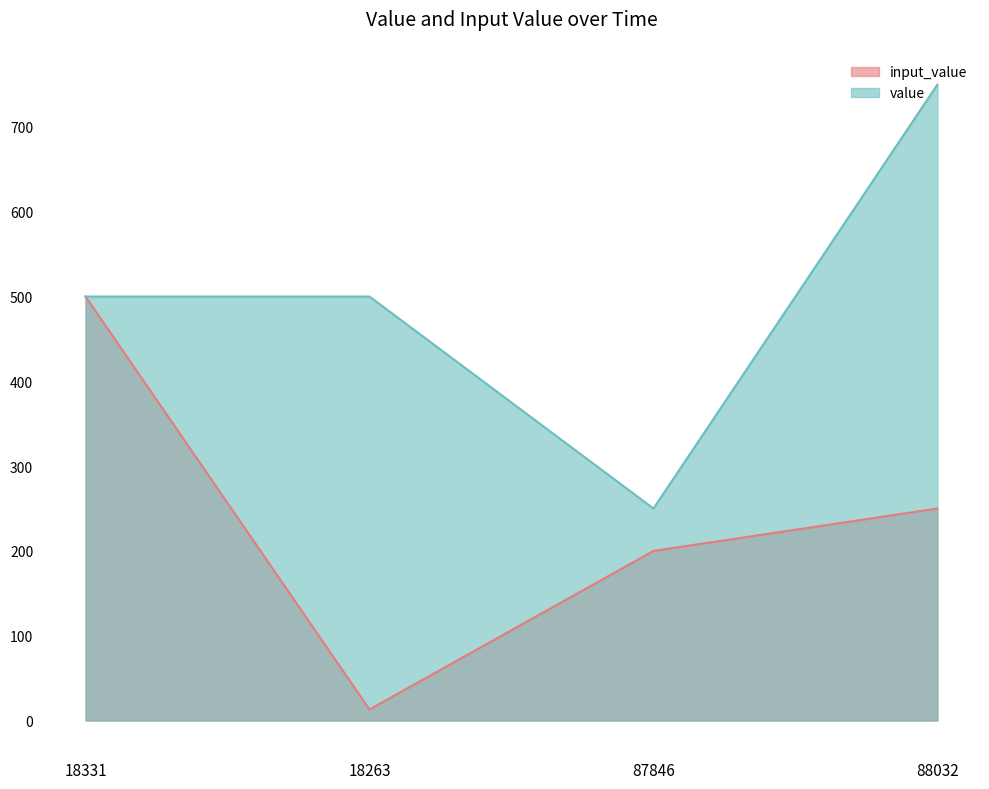

How many values in the input_value series exceed 250?

1